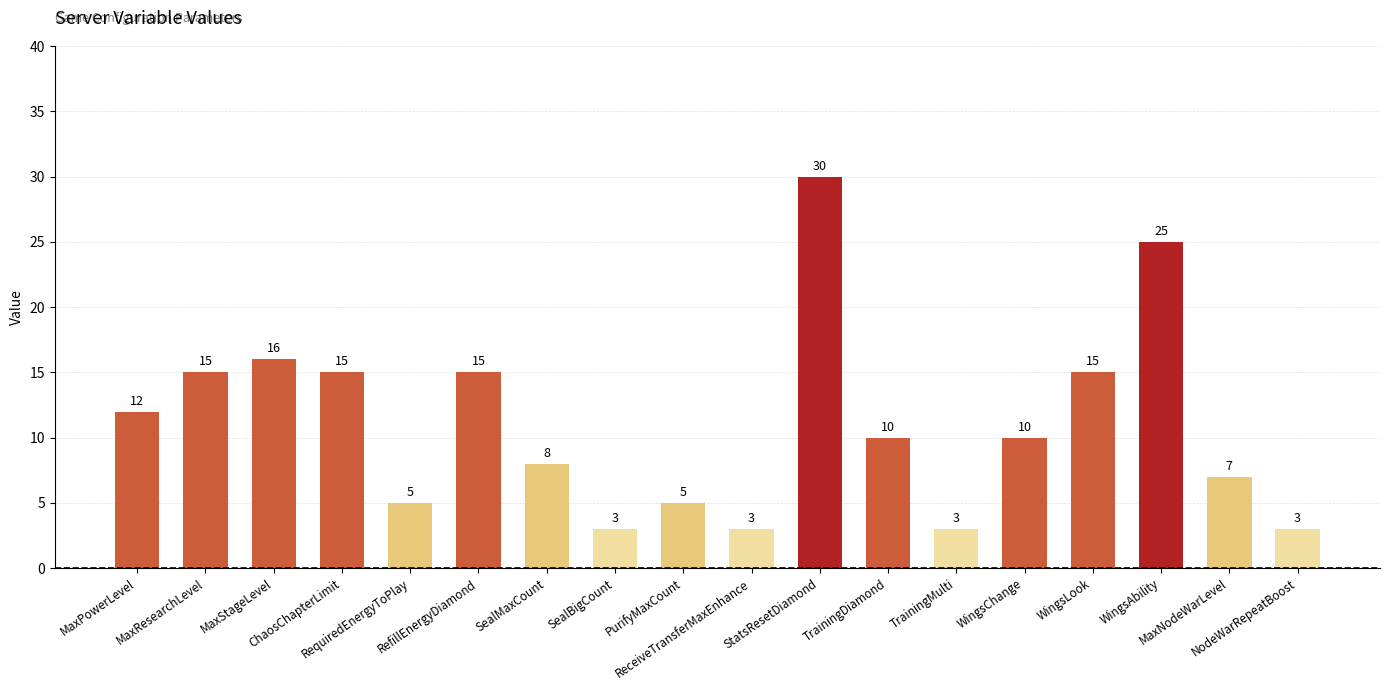

What is the value of the 7th bar from the left?

8